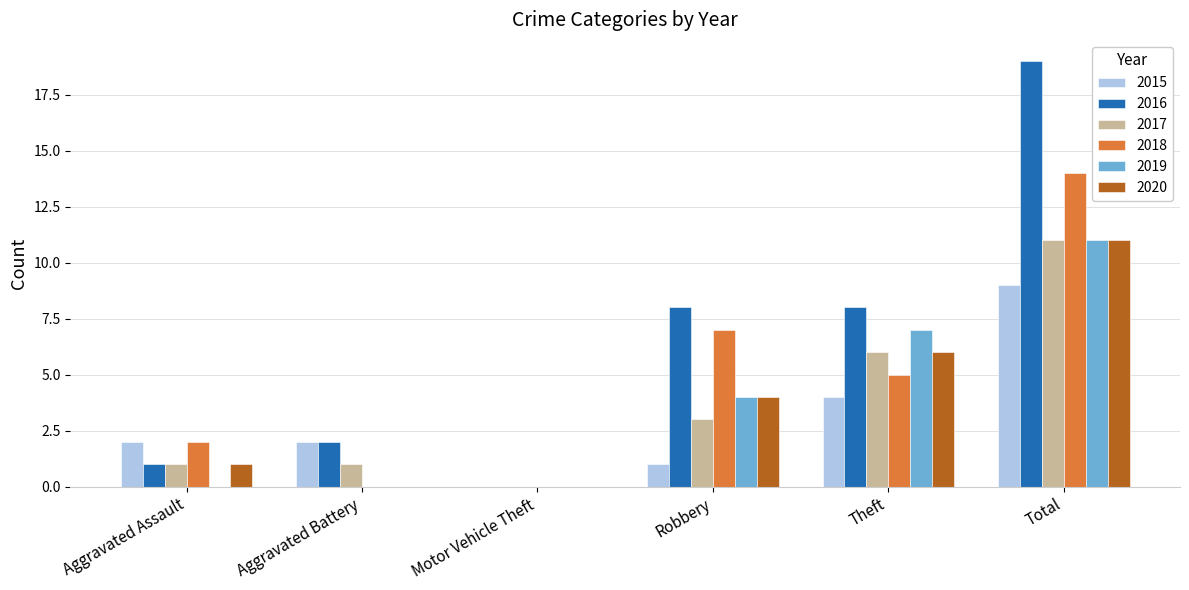

Reading left to right, list all the values displayed in this chart.

2015: Aggravated Assault=2	Aggravated Battery=2	Motor Vehicle Theft=0	Robbery=1	Theft=4	Total=9
2016: Aggravated Assault=1	Aggravated Battery=2	Motor Vehicle Theft=0	Robbery=8	Theft=8	Total=19
2017: Aggravated Assault=1	Aggravated Battery=1	Motor Vehicle Theft=0	Robbery=3	Theft=6	Total=11
2018: Aggravated Assault=2	Aggravated Battery=0	Motor Vehicle Theft=0	Robbery=7	Theft=5	Total=14
2019: Aggravated Assault=0	Aggravated Battery=0	Motor Vehicle Theft=0	Robbery=4	Theft=7	Total=11
2020: Aggravated Assault=1	Aggravated Battery=0	Motor Vehicle Theft=0	Robbery=4	Theft=6	Total=11